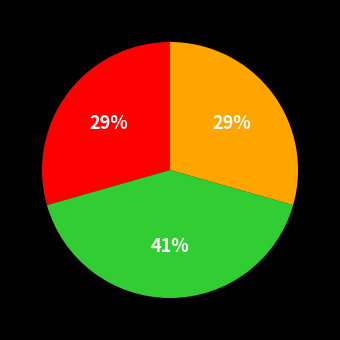

Is there any slice that represents more than half of the pie?

No